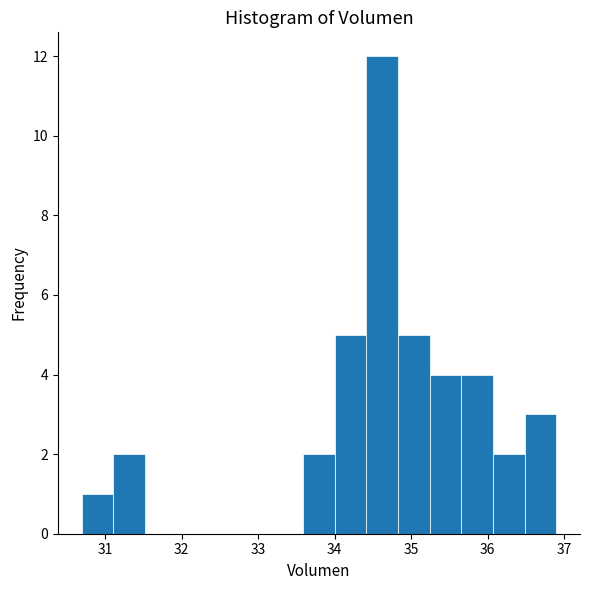

Reading left to right, transcribe this chart: for each bar, give the range it covers on the x-axis and its height. Neither the bar edges nor the heights are printed on the chart, so give them approximately, as read against the axes.

30.7 to 31.1: 1
31.1 to 31.5: 2
31.5 to 31.9: 0
31.9 to 32.3: 0
32.3 to 32.8: 0
32.8 to 33.2: 0
33.2 to 33.6: 0
33.6 to 34.0: 2
34.0 to 34.4: 5
34.4 to 34.8: 12
34.8 to 35.2: 5
35.2 to 35.7: 4
35.7 to 36.1: 4
36.1 to 36.5: 2
36.5 to 36.9: 3